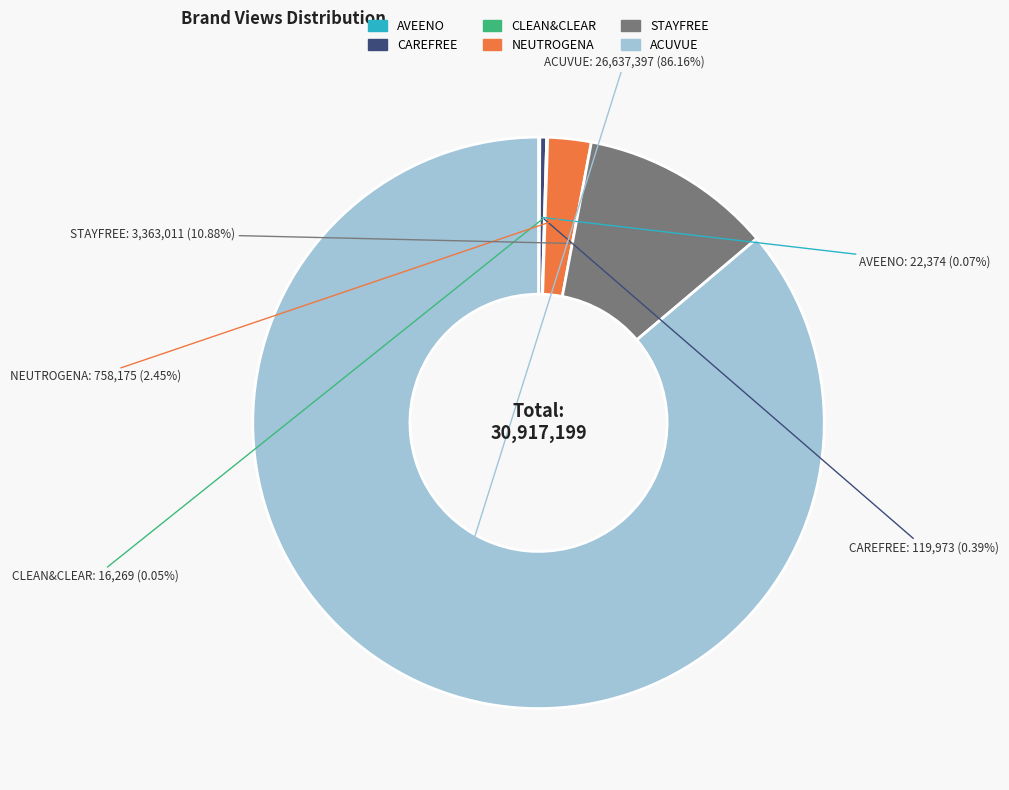

Which category has the biggest portion of the pie?

ACUVUE